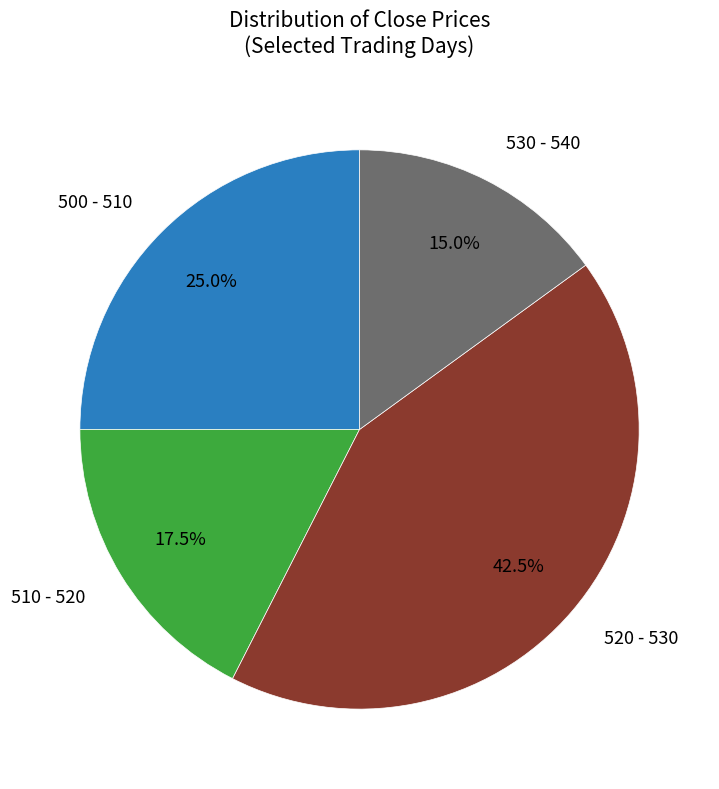

Does any single category account for the majority?

No